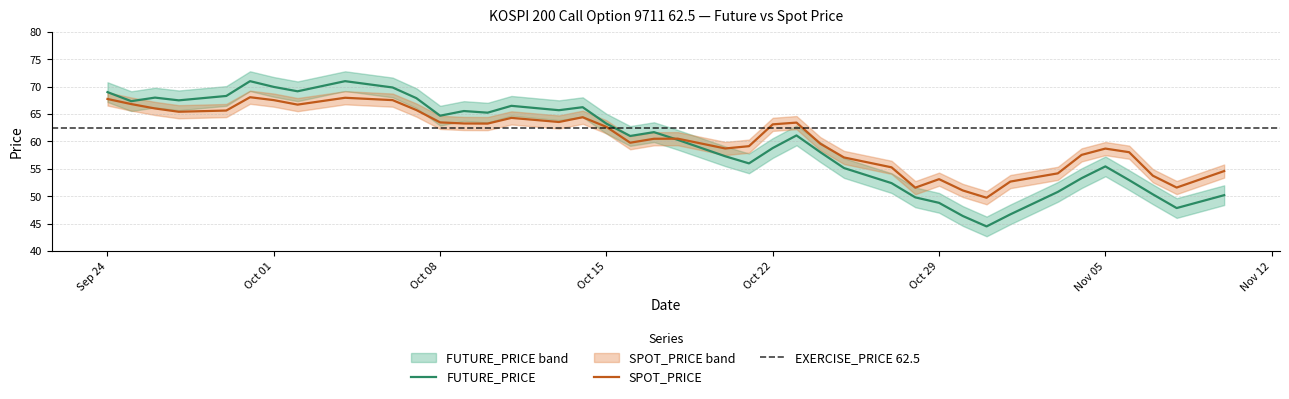

Between 1997-11-06 and 1997-11-08, which series saw the biggest shift?

SPOT_PRICE